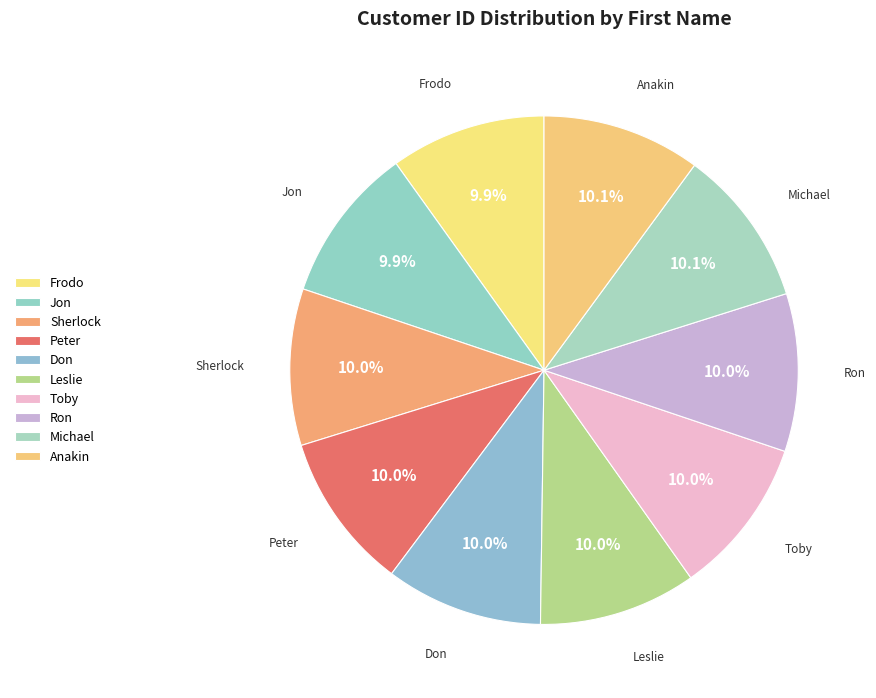

Is it true that Jon is 10% of the pie?

True